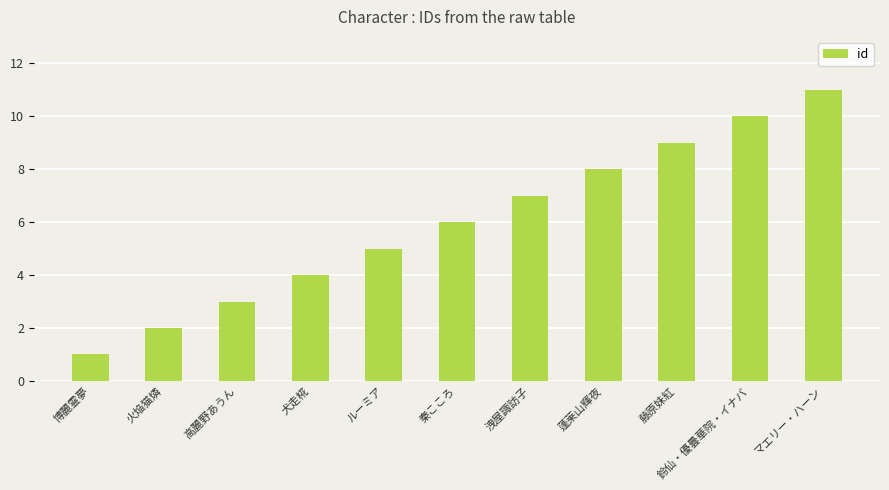

What is the label of the 6th bar from the right?

秦こころ